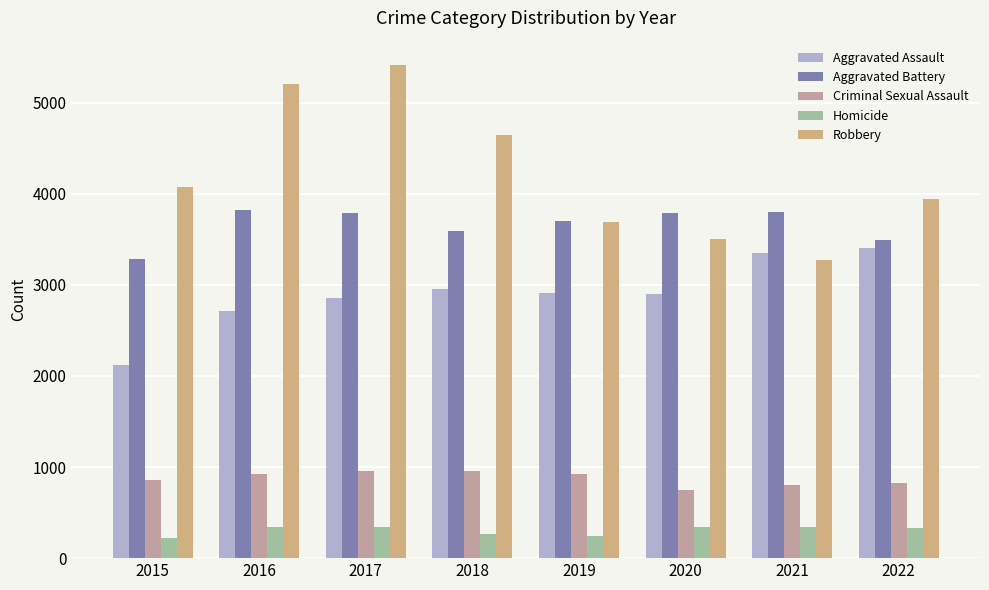

What is the difference between the highest and lowest values at 2018?

4378